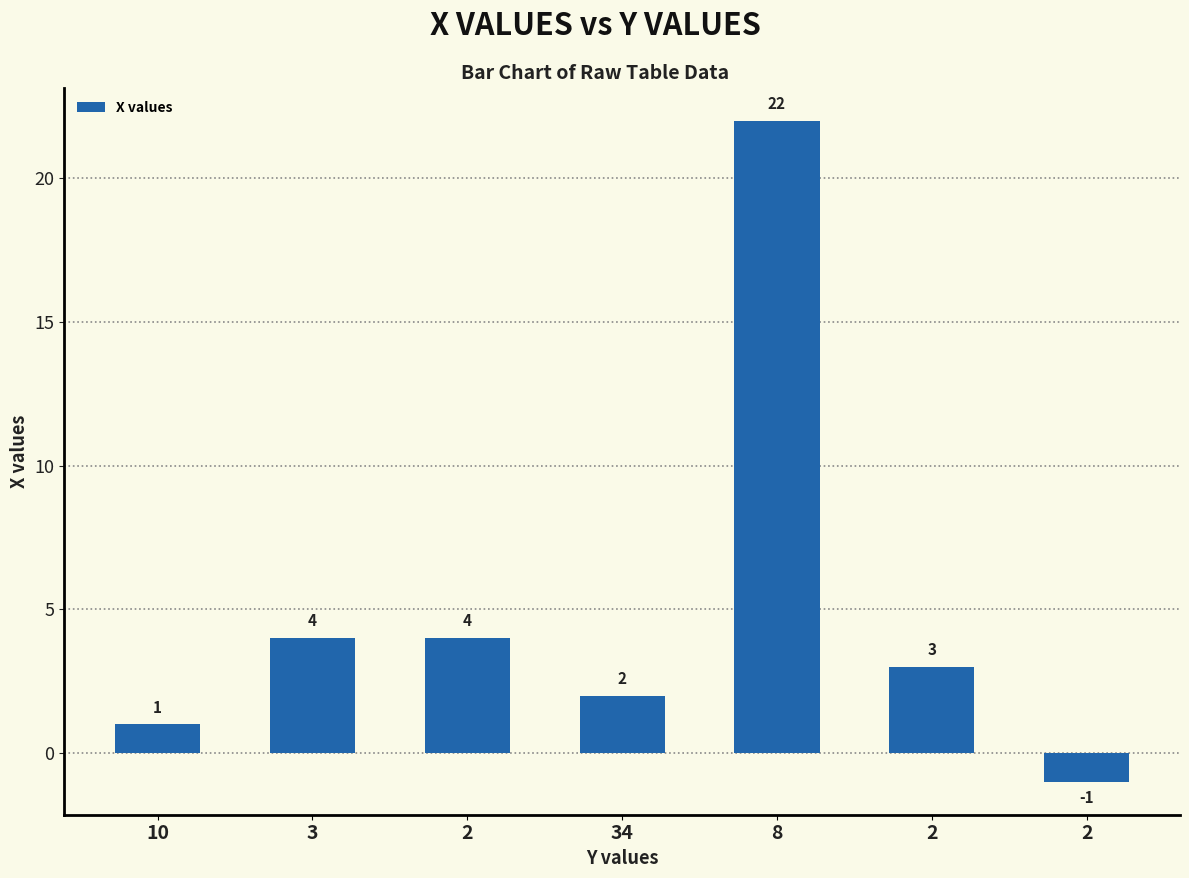

What is the change in value from 34 to 8?

+20